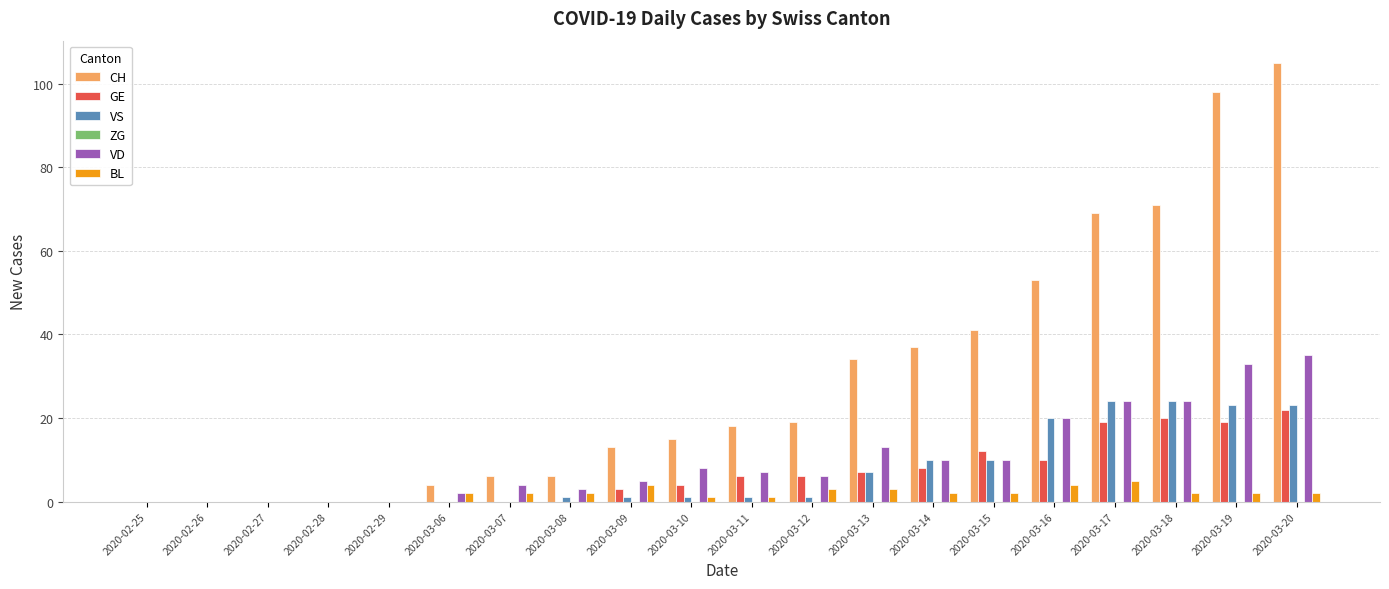

True or false: GE has a value of 2 at 2020-03-11.

False